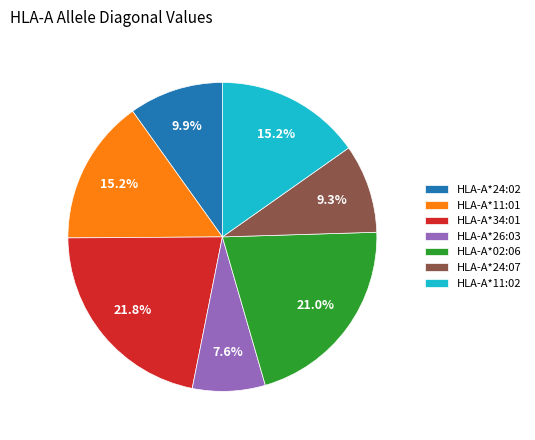

To the nearest percent, what percentage of the pie is HLA-A*24:07?

9%